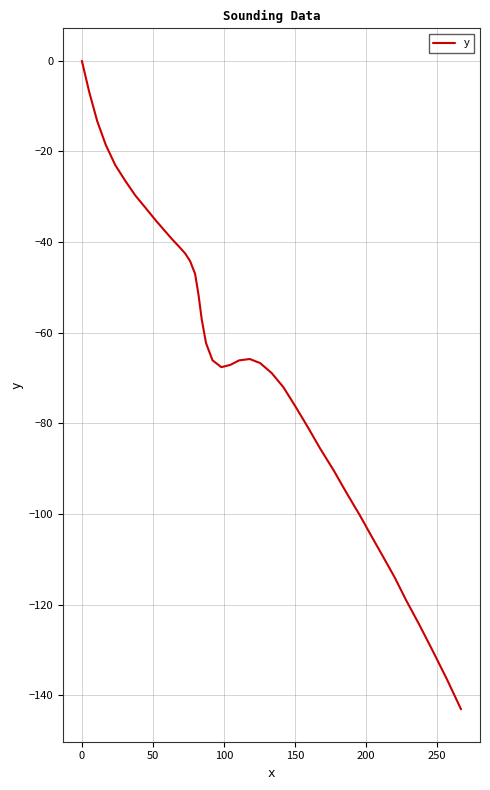

Does the chart display data point markers on the line(s)?

No